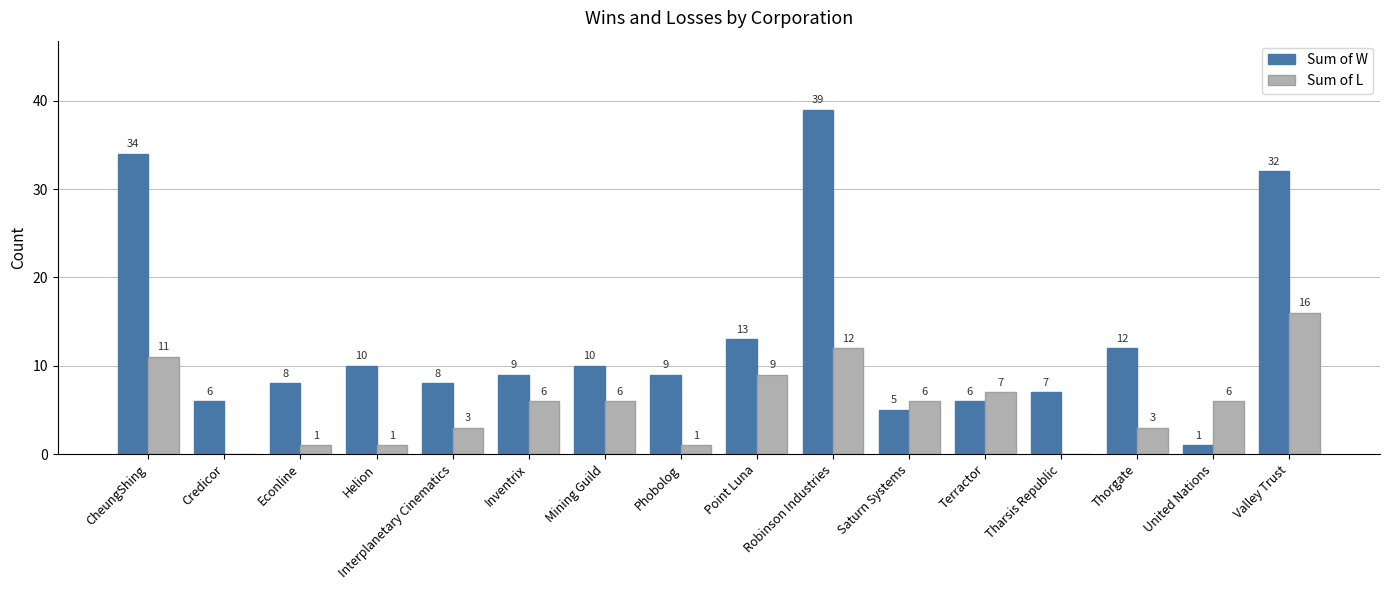

How many categories are shown in the chart?

16